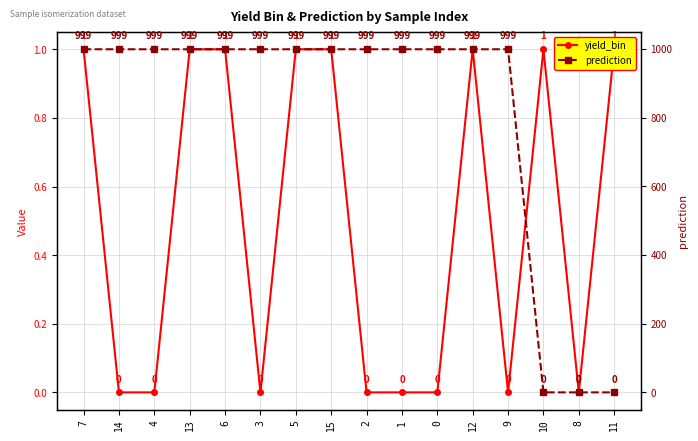

At 5, list the series in order from largest to smallest.

prediction, yield_bin